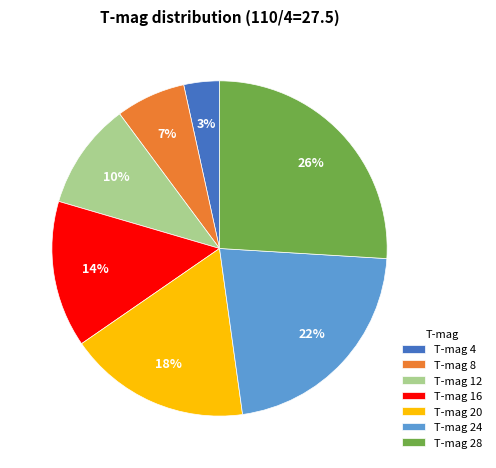

Count the number of slices in the pie.

7